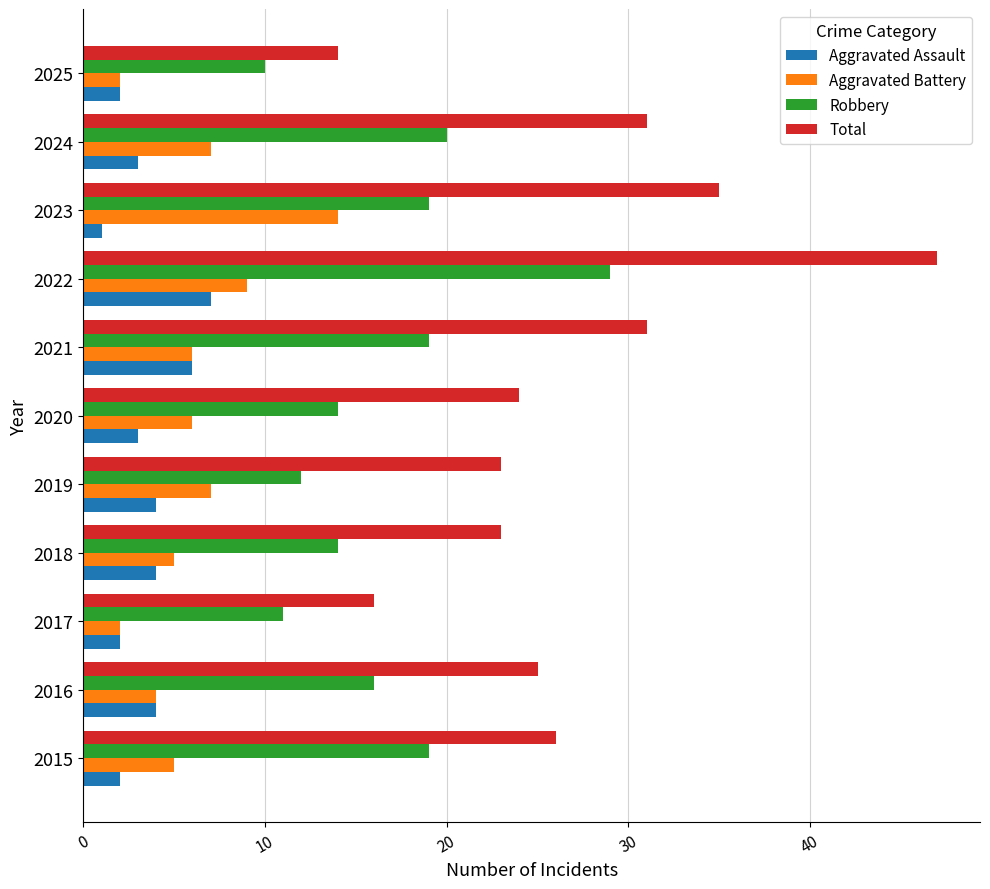

What is the total value across all series at 2023?

69